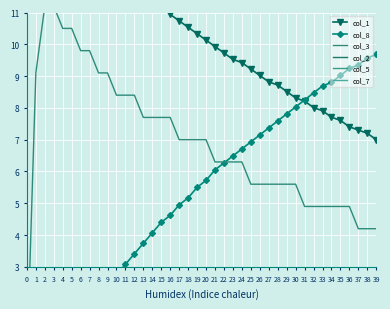

What is the difference between the second highest and second lowest values in the col_8 series?

9.6